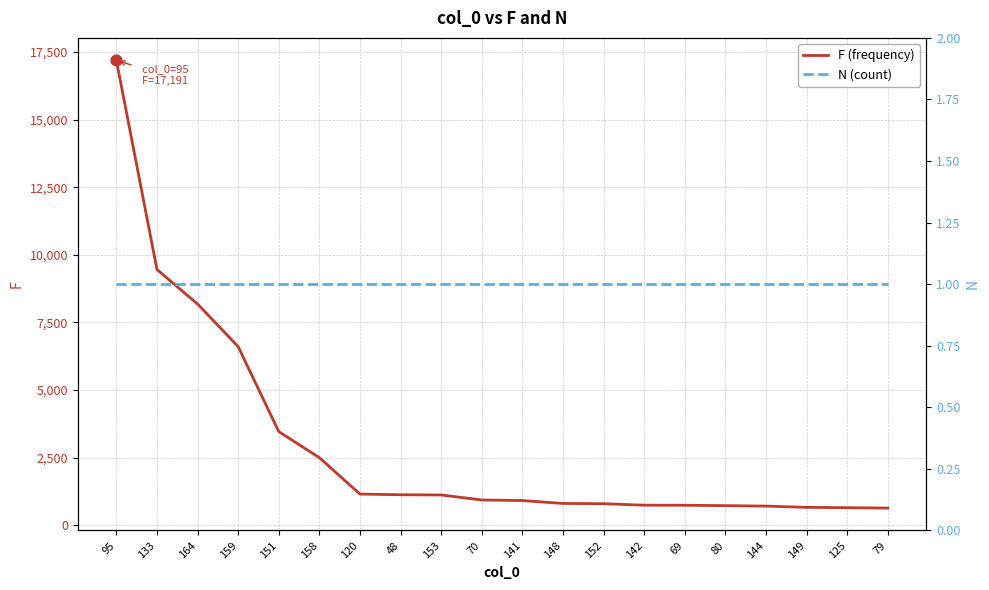

What is the total value across all series at 144?

713